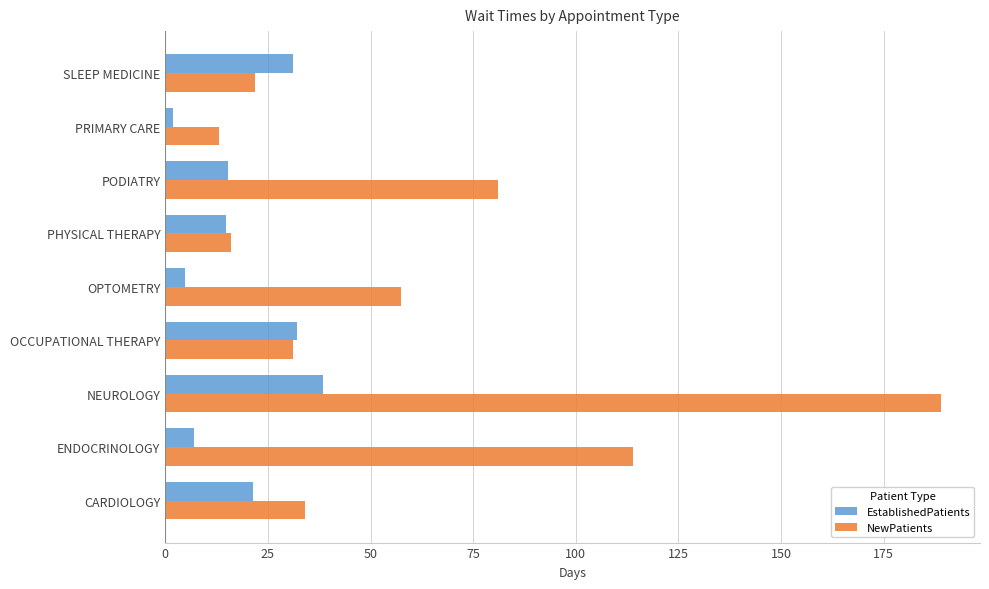

Is it true that EstablishedPatients equals 7.4 at CARDIOLOGY?

False